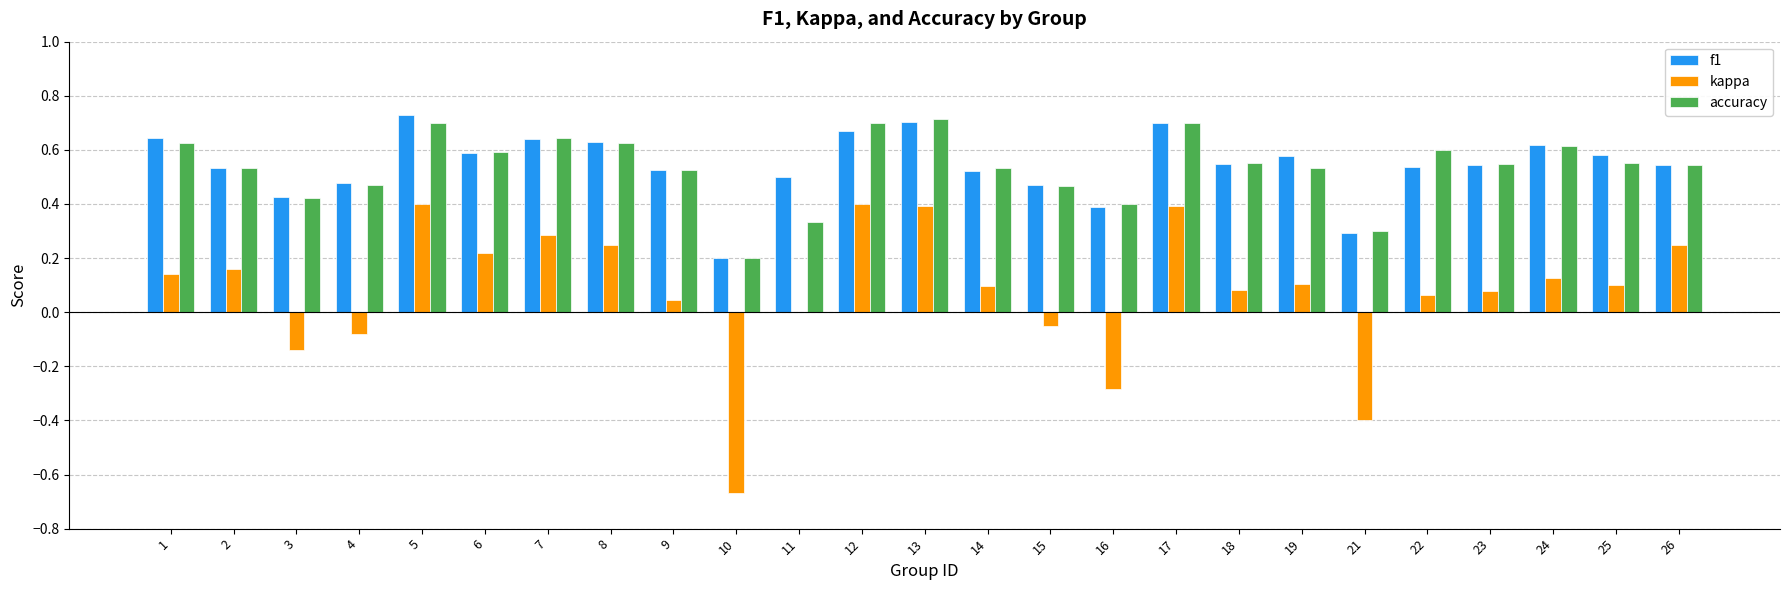

What is the sum of all f1 values?

13.6